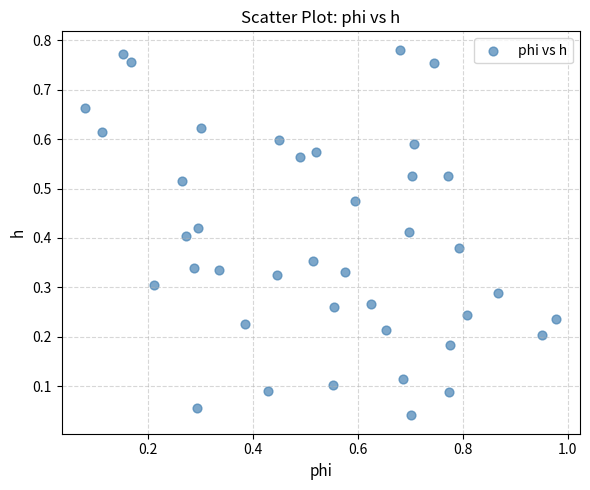

What is the range of X values (max minus min)?

0.9